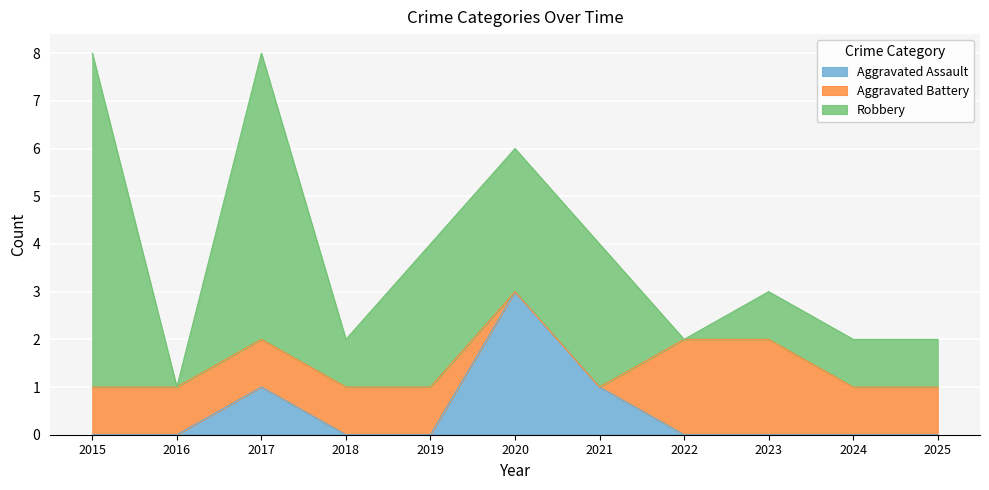

Is the value of Aggravated Battery at 2017 greater than the value of Aggravated Assault at 2025?

Yes